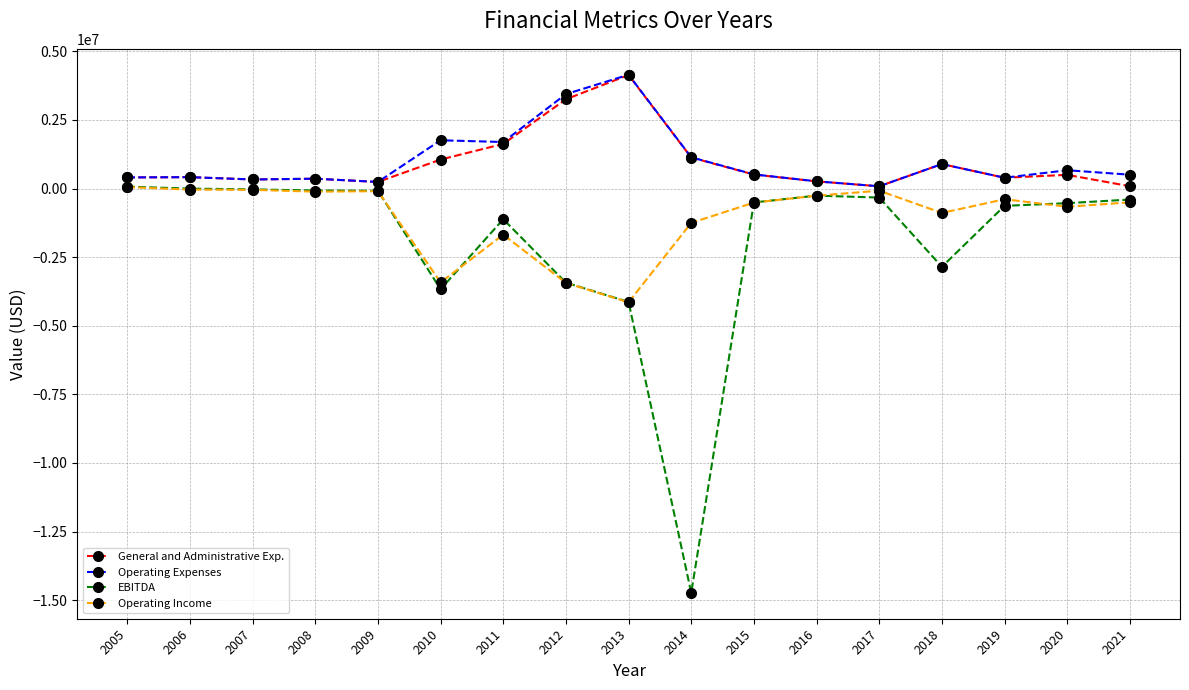

What is the spread (max minus min) of values at 2012?

6876966